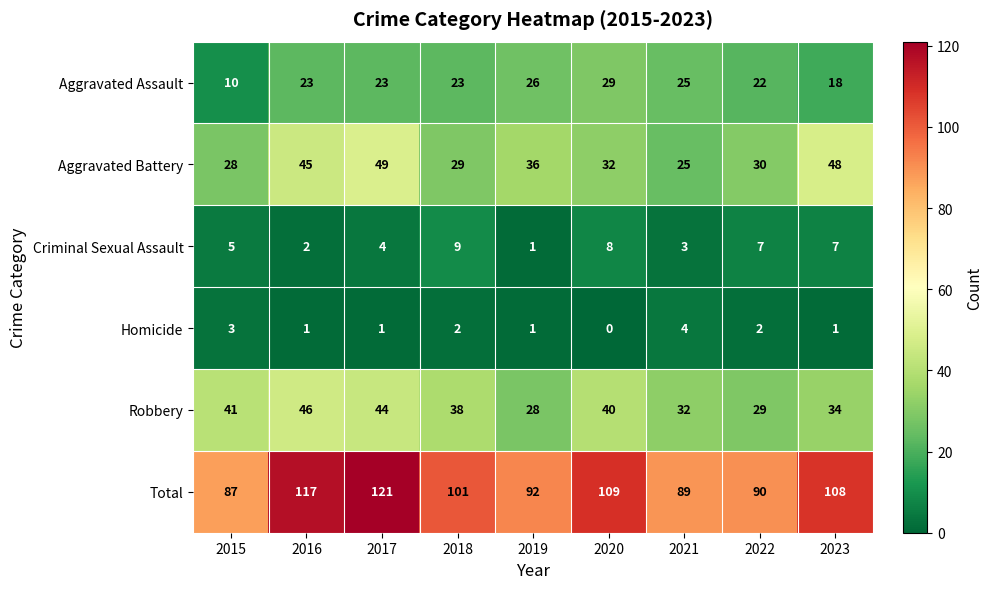

The Robbery series shows 34 at 2023. True or false?

True